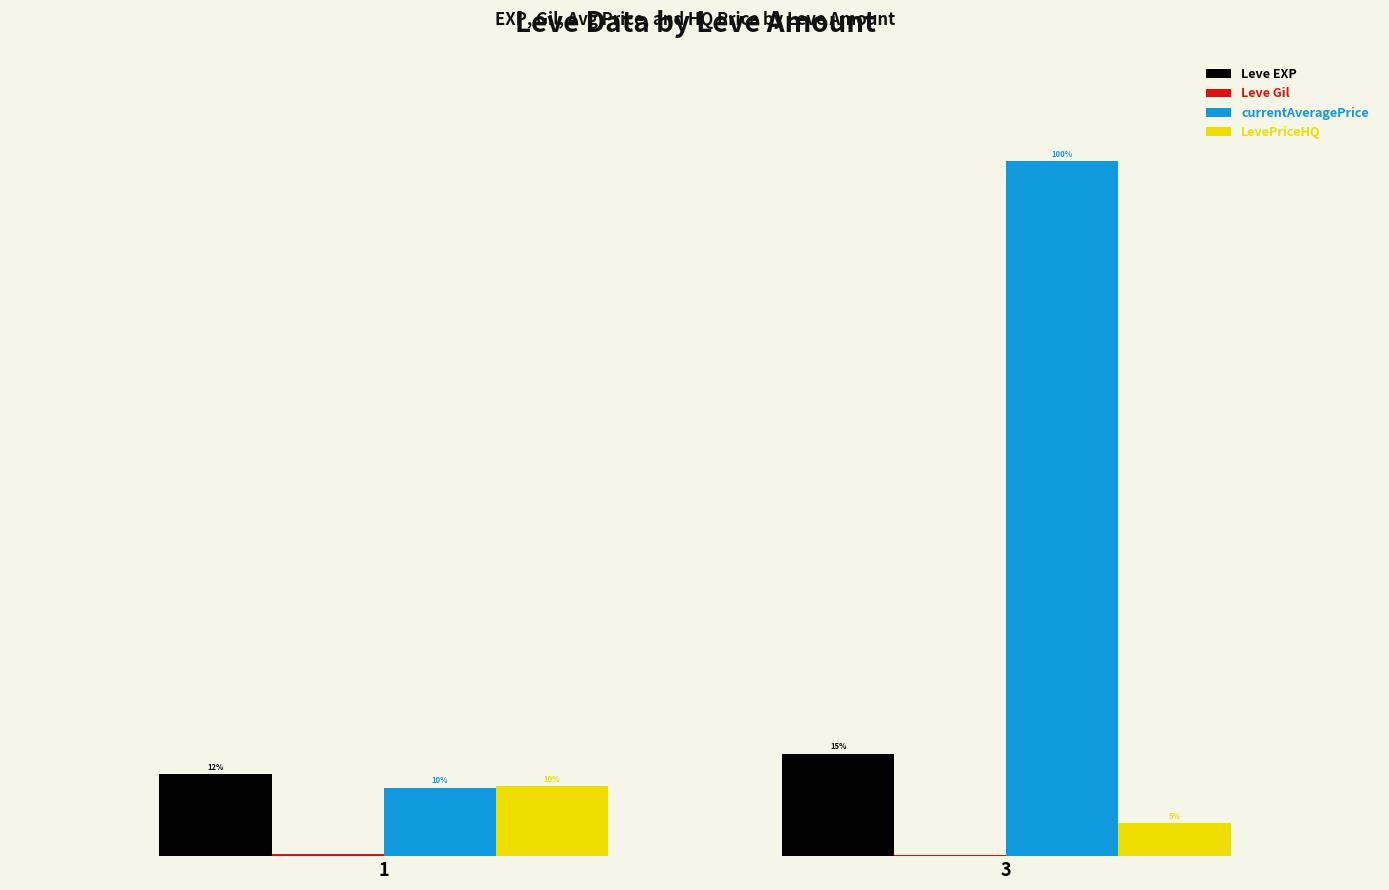

True or false: Leve EXP has a value of 19.4 at 1.

False